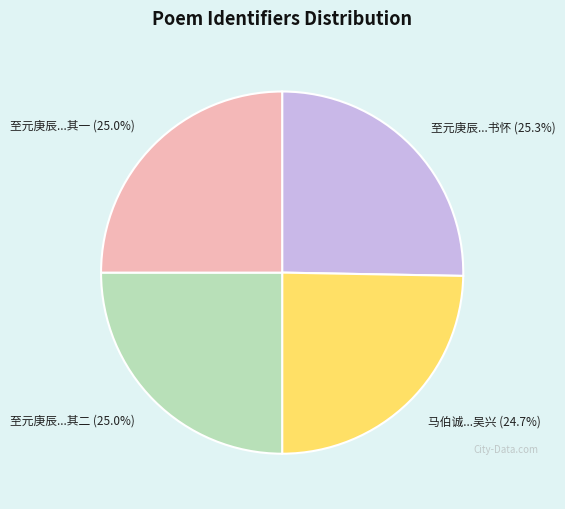

What portion of the pie excludes 至元庚辰...书怀?

74.7%